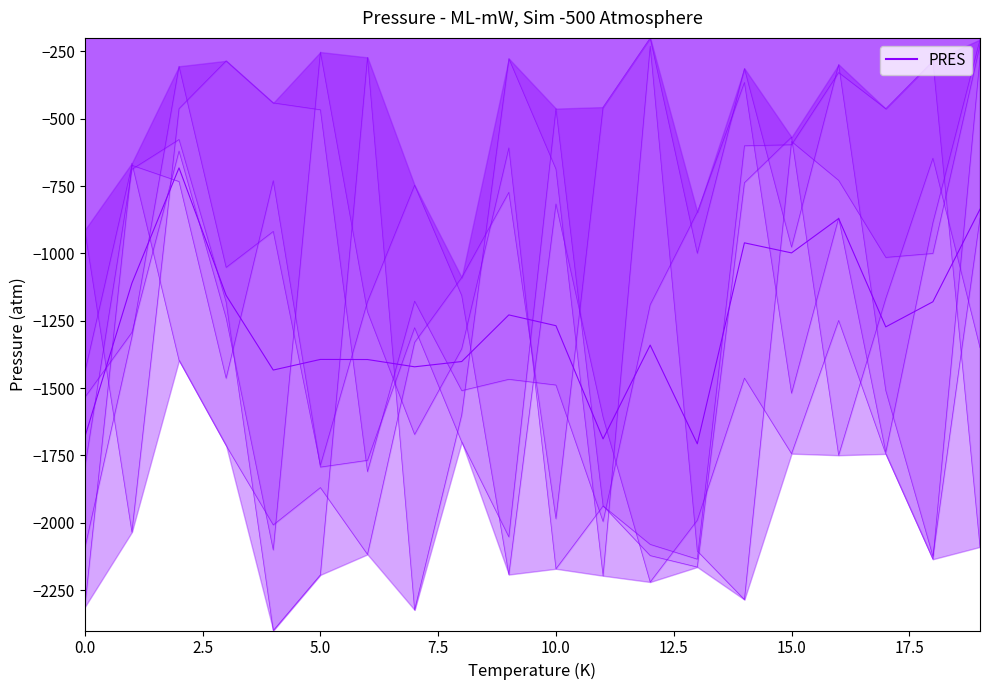

Does the chart have visible grid lines?

No